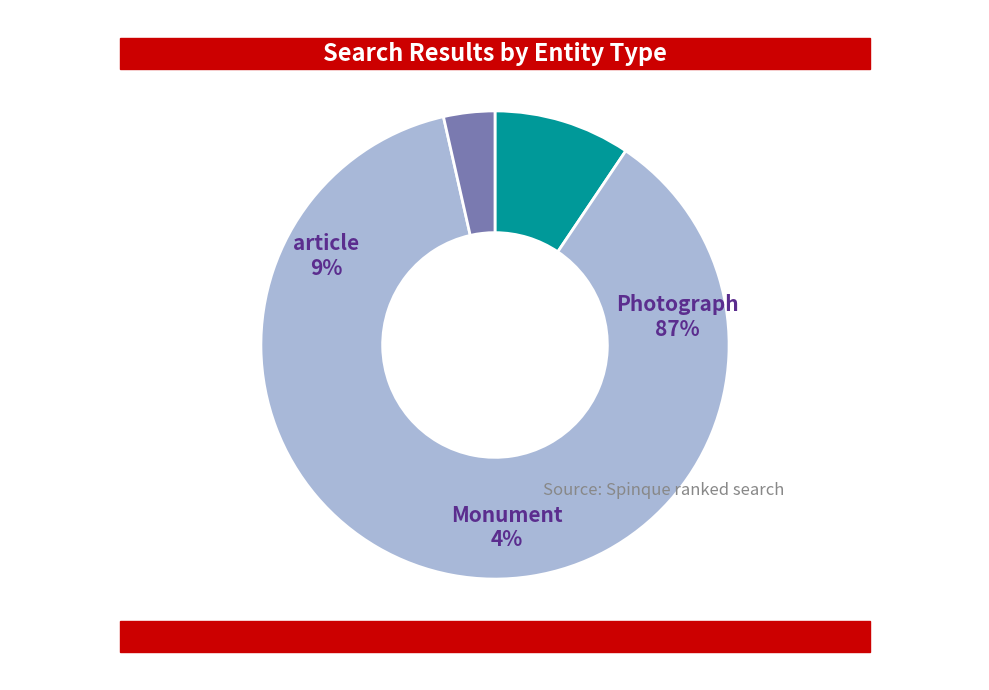

What percentage is the http://example.org/article slice, to the nearest percent?

9%